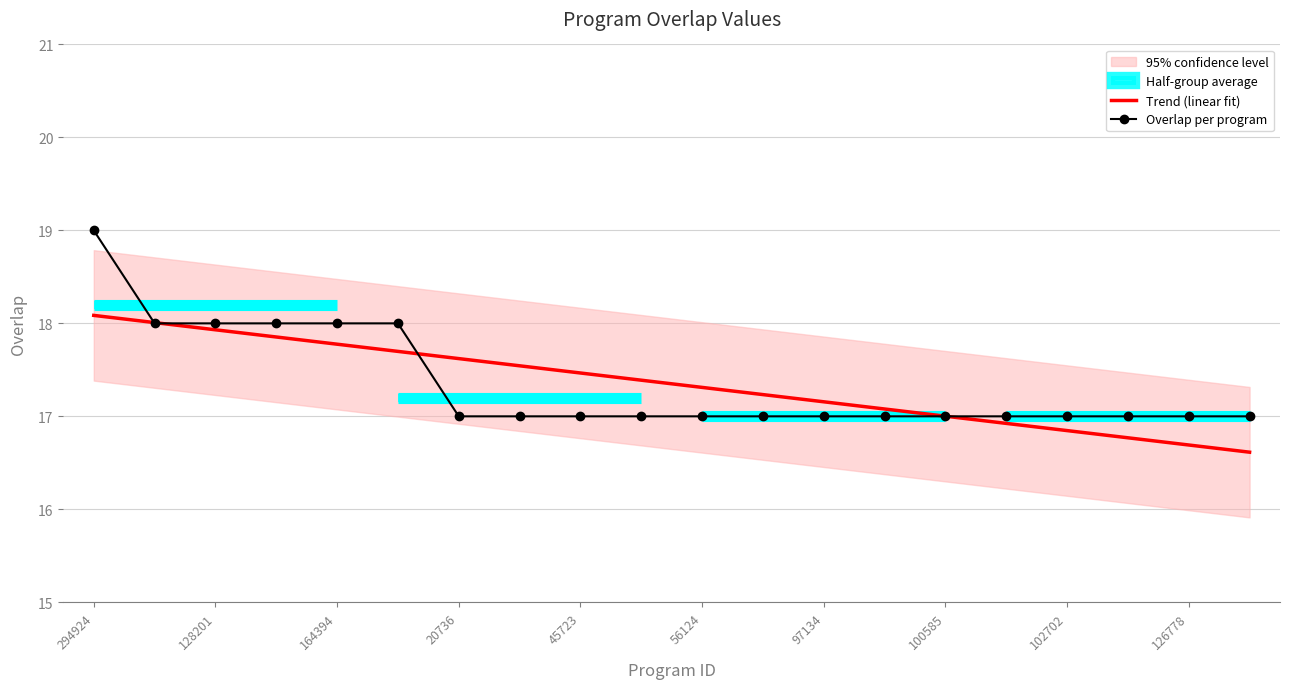

Does the chart have visible grid lines?

Yes